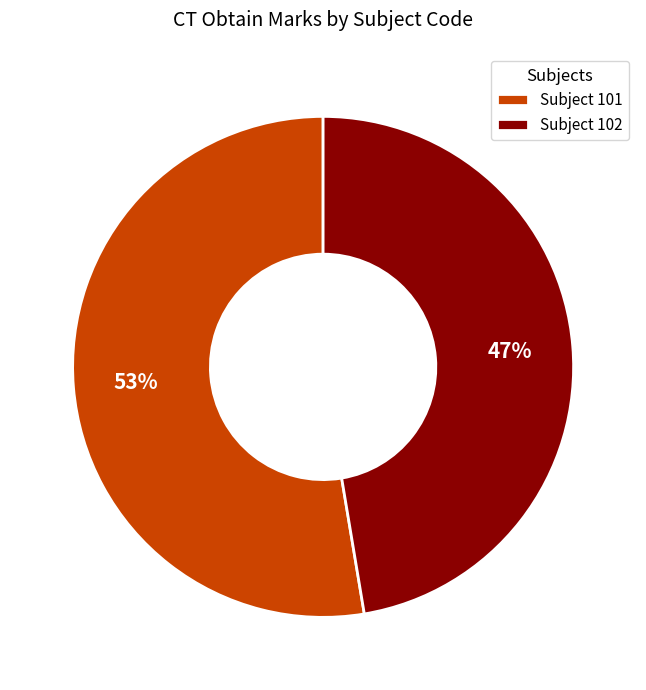

Is it true that Subject 101 is 65% of the pie?

False